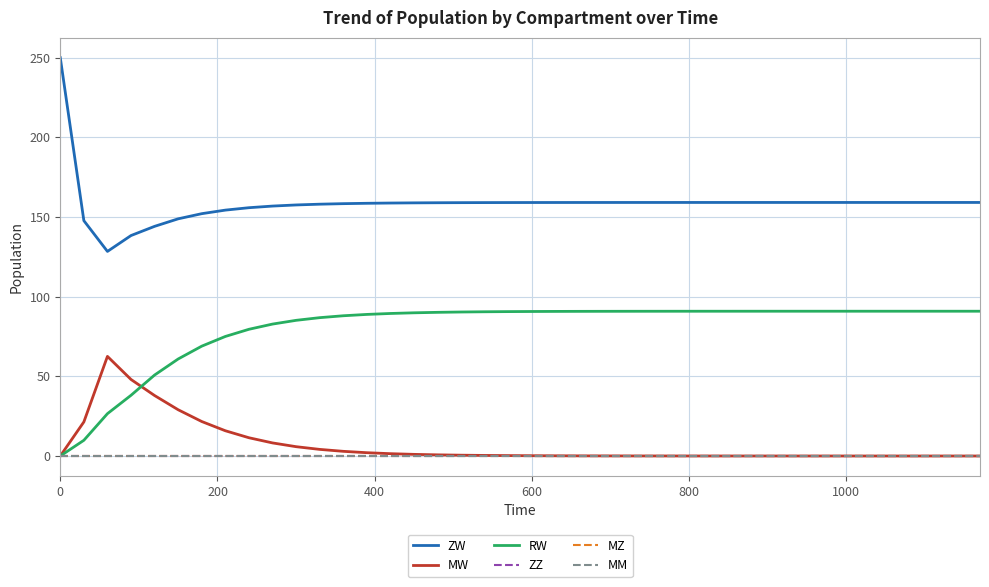

Does the chart display data point markers on the line(s)?

No